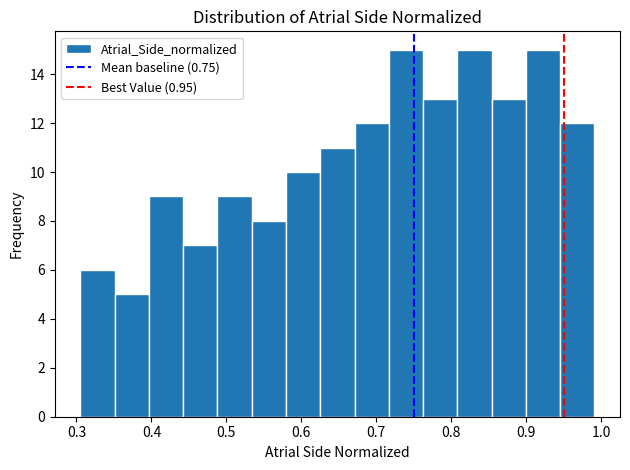

What is the height of the bar covering 0.40 to 0.44 on the x-axis? Neither the bar edges nor the heights are printed on the chart, so give them approximately, as read against the axes.

9